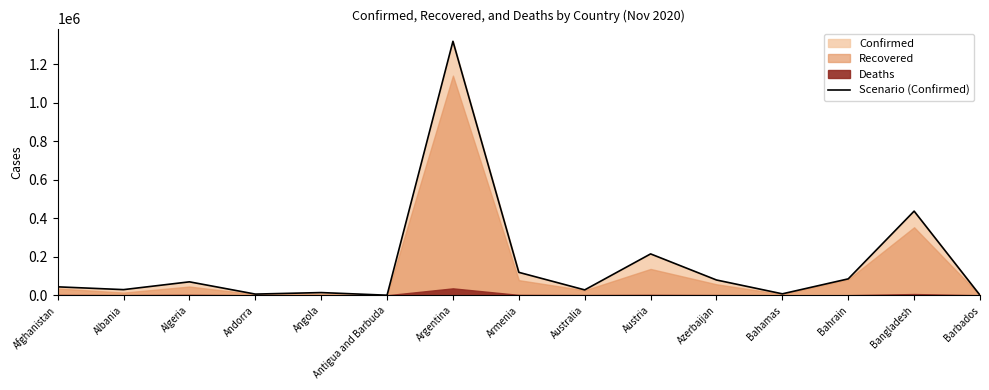

Does the chart have visible grid lines?

No